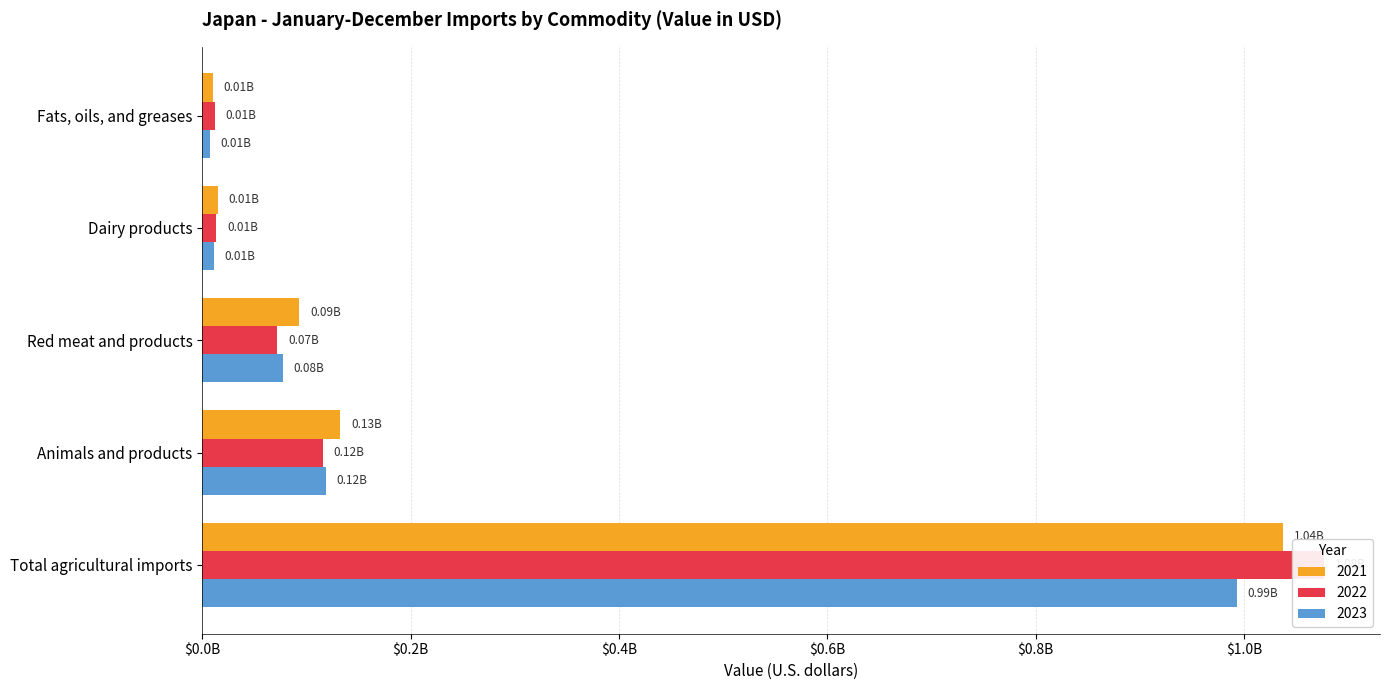

Rank the series at Fats, oils, and greases from lowest to highest value.

2023, 2021, 2022